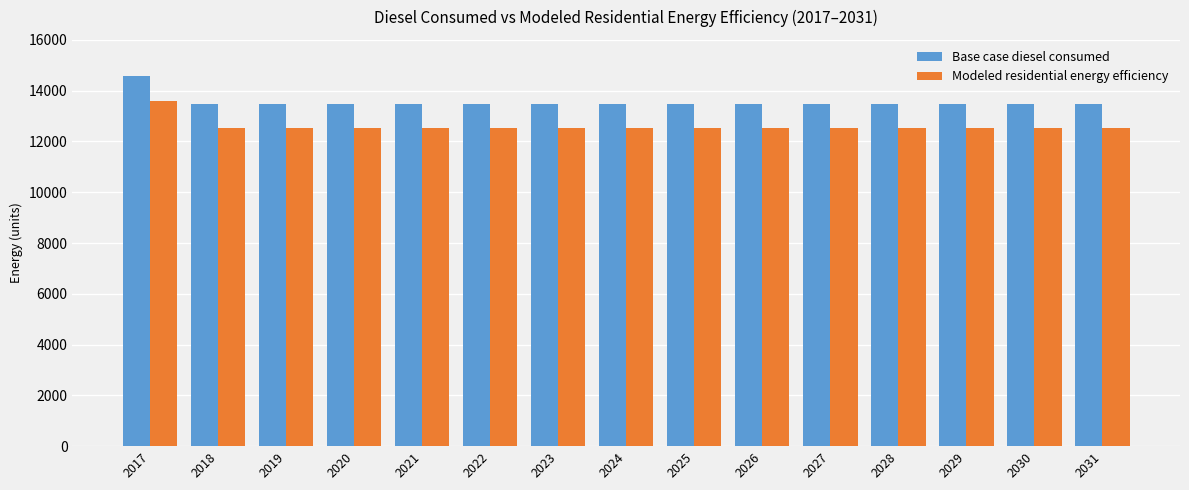

Reading left to right, list all the values displayed in this chart.

Base case diesel consumed: 2017=14566.4	2018=13493.6	2019=13493.6	2020=13493.6	2021=13493.6	2022=13493.6	2023=13493.6	2024=13493.6	2025=13493.6	2026=13493.6	2027=13493.6	2028=13493.6	2029=13493.6	2030=13493.6	2031=13493.6
Modeled residential energy efficiency: 2017=13593.7	2018=12521.0	2019=12521.0	2020=12521.0	2021=12521.0	2022=12521.0	2023=12521.0	2024=12521.0	2025=12521.0	2026=12521.0	2027=12521.0	2028=12521.0	2029=12521.0	2030=12521.0	2031=12521.0